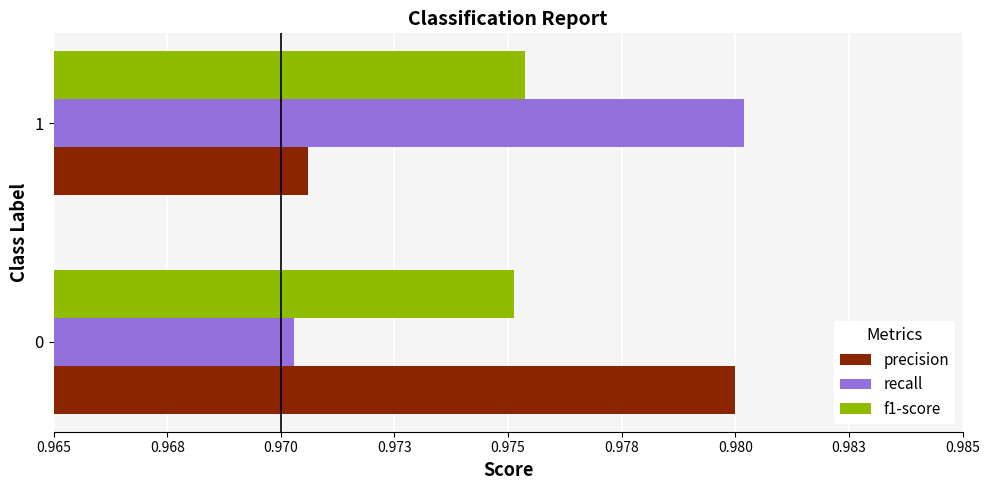

What are all the series names shown in the legend?

precision, recall, f1-score